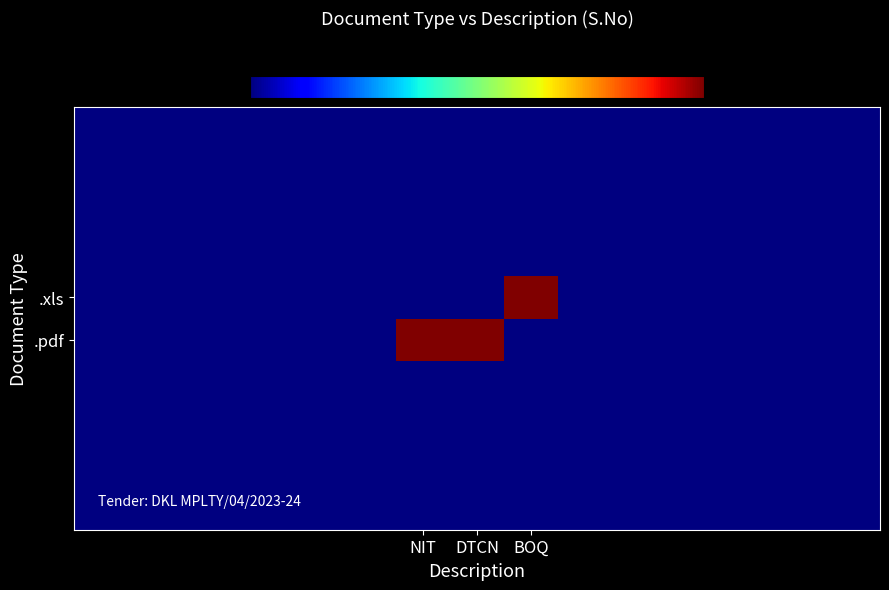

How many data points does each series have?

15